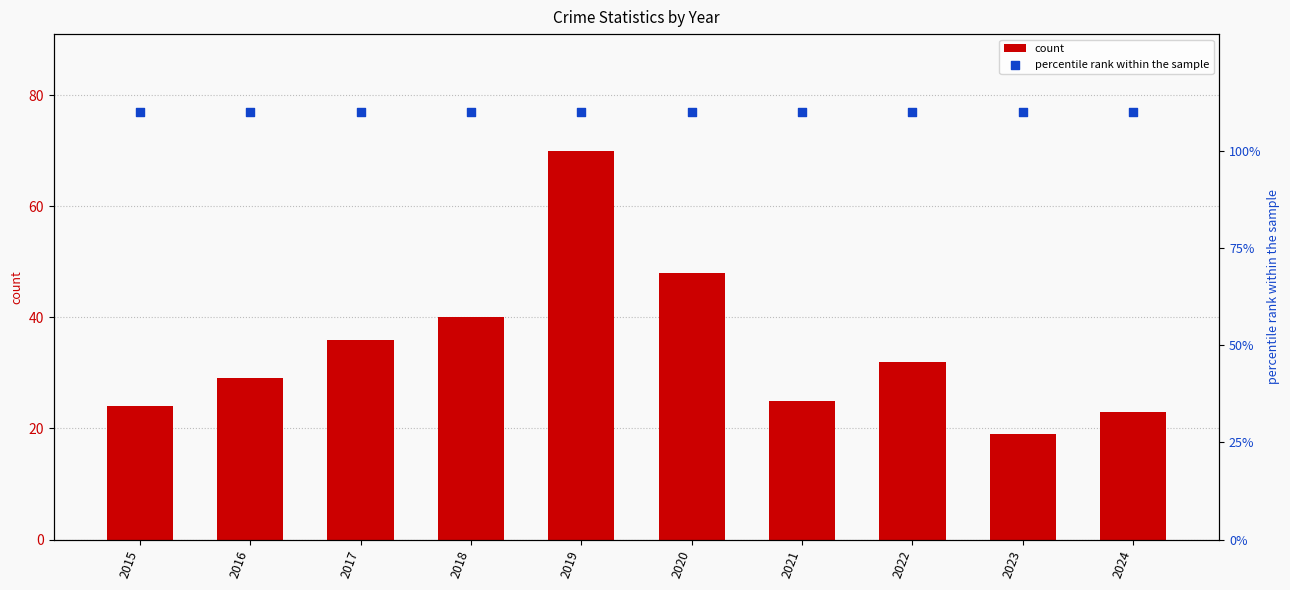

Which series reaches the minimum Y coordinate?

count